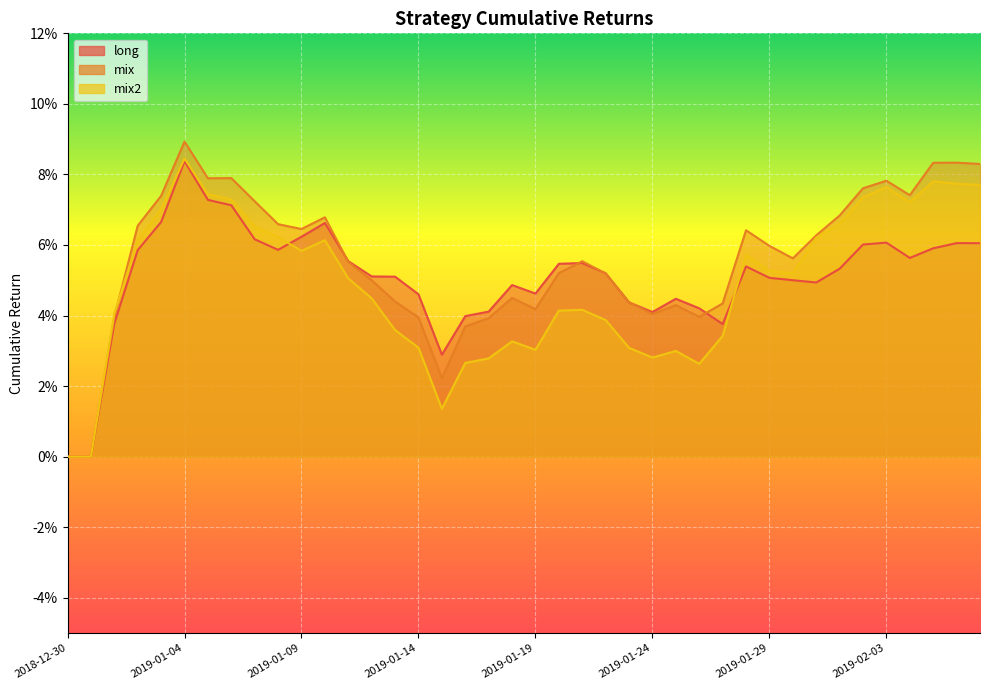

What is the sum of the mix values at 2018-12-30 and 2019-01-30?

0.1